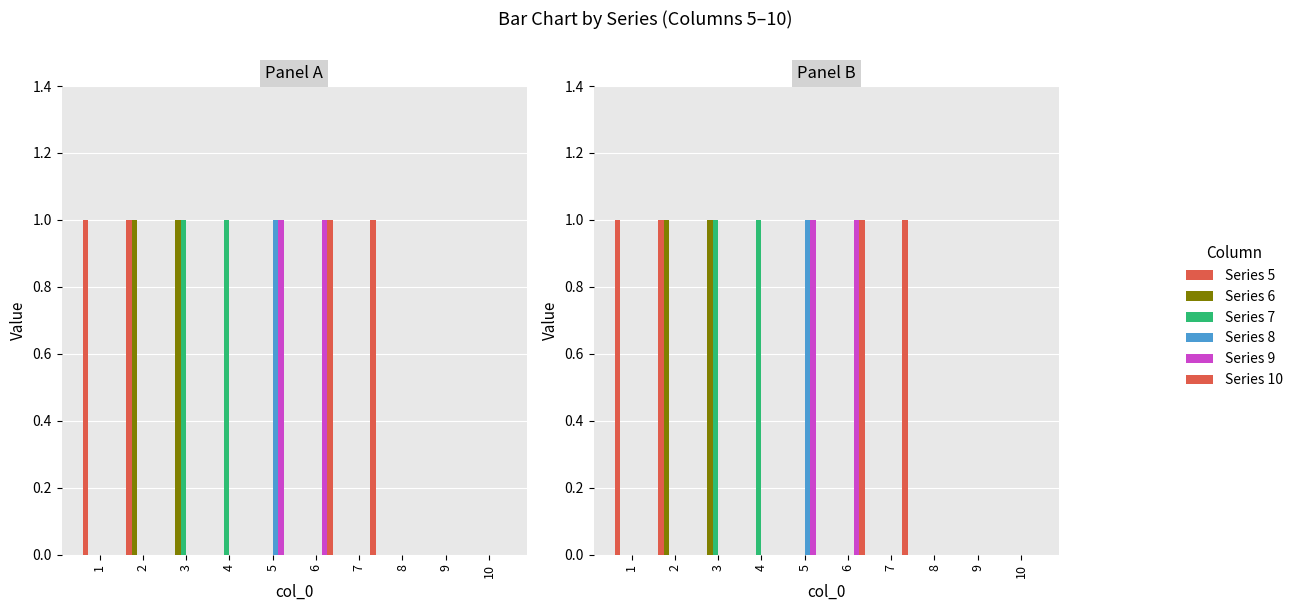

True or false: 6 has a value of 1 at 6.

False